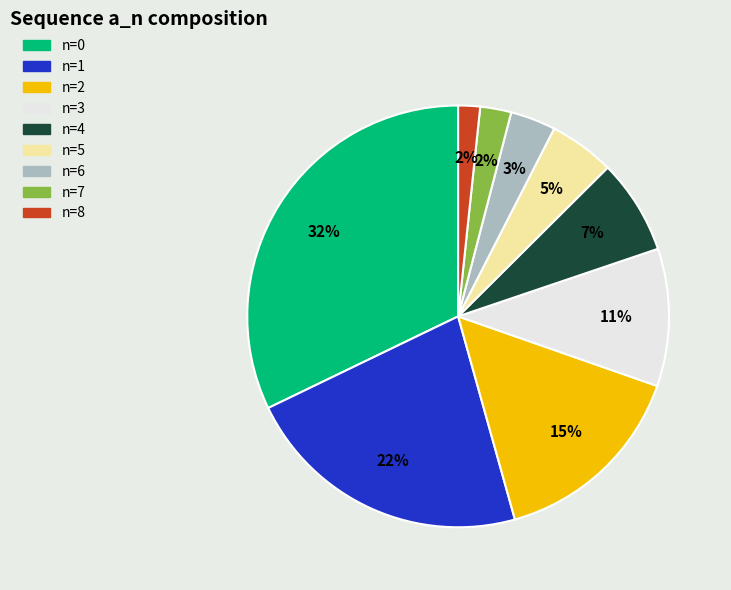

Between n=6 and n=7, which is larger?

n=6